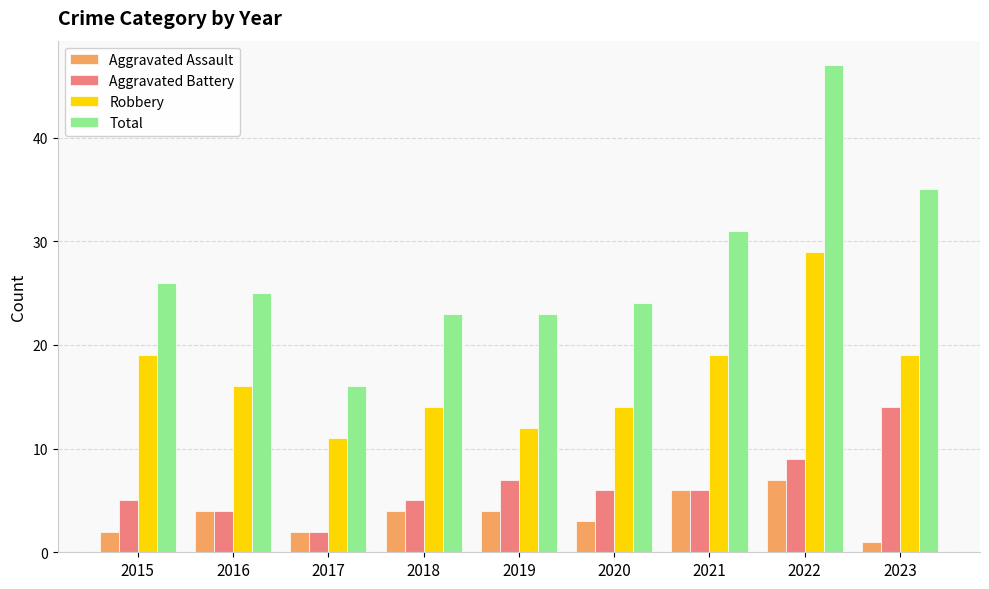

At which category does the chart reach its peak across all series?

2022